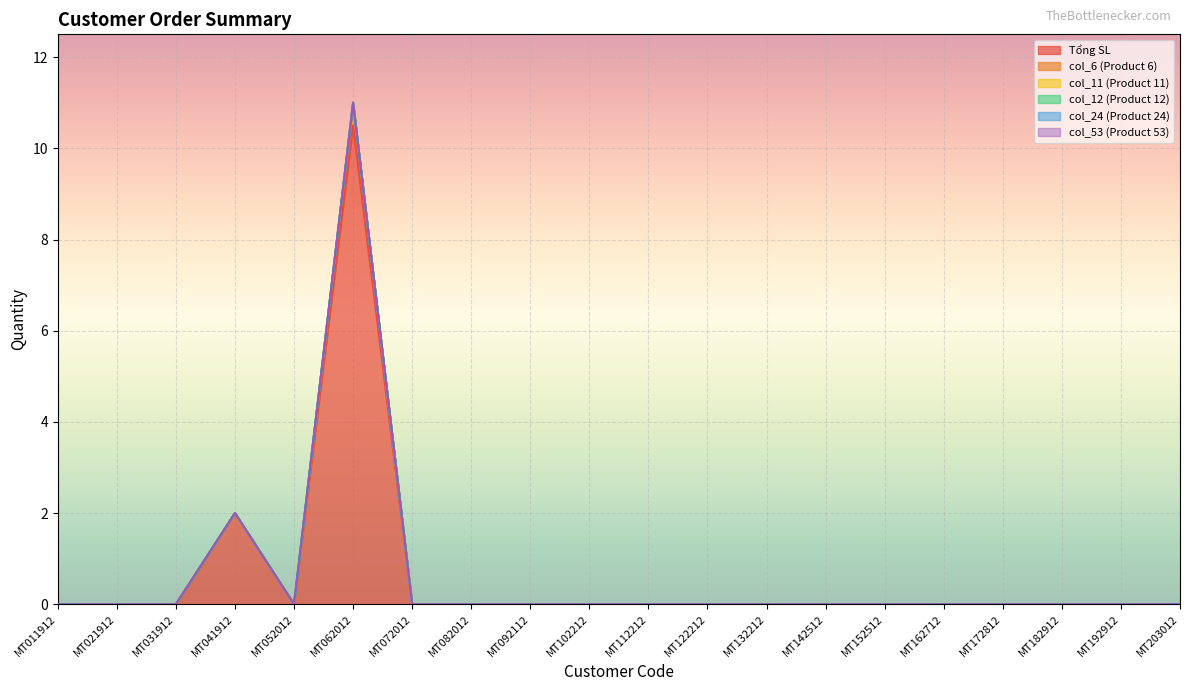

Reading right to left, what are all the values shown in this chart?

Tổng SL: MT203012=0.0	MT192912=0.0	MT182912=0.0	MT172812=0.0	MT162712=0.0	MT152512=0.0	MT142512=0.0	MT132212=0.0	MT122212=0.0	MT112212=0.0	MT102212=0.0	MT092112=0.0	MT082012=0.0	MT072012=0.0	MT062012=10.5	MT052012=0.0	MT041912=2.0	MT031912=0.0	MT021912=0.0	MT011912=0.0
col_6 (Product 6): MT203012=0.0	MT192912=0.0	MT182912=0.0	MT172812=0.0	MT162712=0.0	MT152512=0.0	MT142512=0.0	MT132212=0.0	MT122212=0.0	MT112212=0.0	MT102212=0.0	MT092112=0.0	MT082012=0.0	MT072012=0.0	MT062012=0.5	MT052012=0.0	MT041912=0.0	MT031912=0.0	MT021912=0.0	MT011912=0.0
col_11 (Product 11): MT203012=0.0	MT192912=0.0	MT182912=0.0	MT172812=0.0	MT162712=0.0	MT152512=0.0	MT142512=0.0	MT132212=0.0	MT122212=0.0	MT112212=0.0	MT102212=0.0	MT092112=0.0	MT082012=0.0	MT072012=0.0	MT062012=0.0	MT052012=0.0	MT041912=0.0	MT031912=0.0	MT021912=0.0	MT011912=0.0
col_12 (Product 12): MT203012=0.0	MT192912=0.0	MT182912=0.0	MT172812=0.0	MT162712=0.0	MT152512=0.0	MT142512=0.0	MT132212=0.0	MT122212=0.0	MT112212=0.0	MT102212=0.0	MT092112=0.0	MT082012=0.0	MT072012=0.0	MT062012=0.0	MT052012=0.0	MT041912=0.0	MT031912=0.0	MT021912=0.0	MT011912=0.0
col_24 (Product 24): MT203012=0.0	MT192912=0.0	MT182912=0.0	MT172812=0.0	MT162712=0.0	MT152512=0.0	MT142512=0.0	MT132212=0.0	MT122212=0.0	MT112212=0.0	MT102212=0.0	MT092112=0.0	MT082012=0.0	MT072012=0.0	MT062012=0.0	MT052012=0.0	MT041912=0.0	MT031912=0.0	MT021912=0.0	MT011912=0.0
col_53 (Product 53): MT203012=0.0	MT192912=0.0	MT182912=0.0	MT172812=0.0	MT162712=0.0	MT152512=0.0	MT142512=0.0	MT132212=0.0	MT122212=0.0	MT112212=0.0	MT102212=0.0	MT092112=0.0	MT082012=0.0	MT072012=0.0	MT062012=0.0	MT052012=0.0	MT041912=0.0	MT031912=0.0	MT021912=0.0	MT011912=0.0